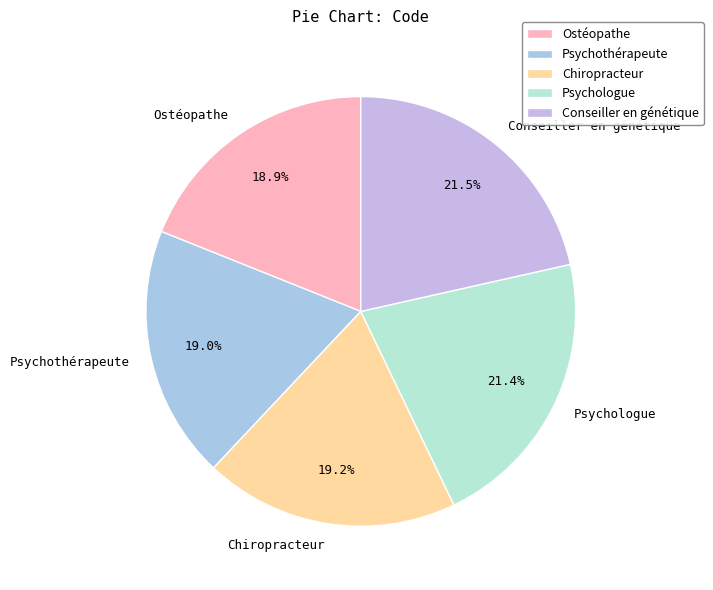

What is the ratio of the value at Psychologue to the value at Ostéopathe?

1.1